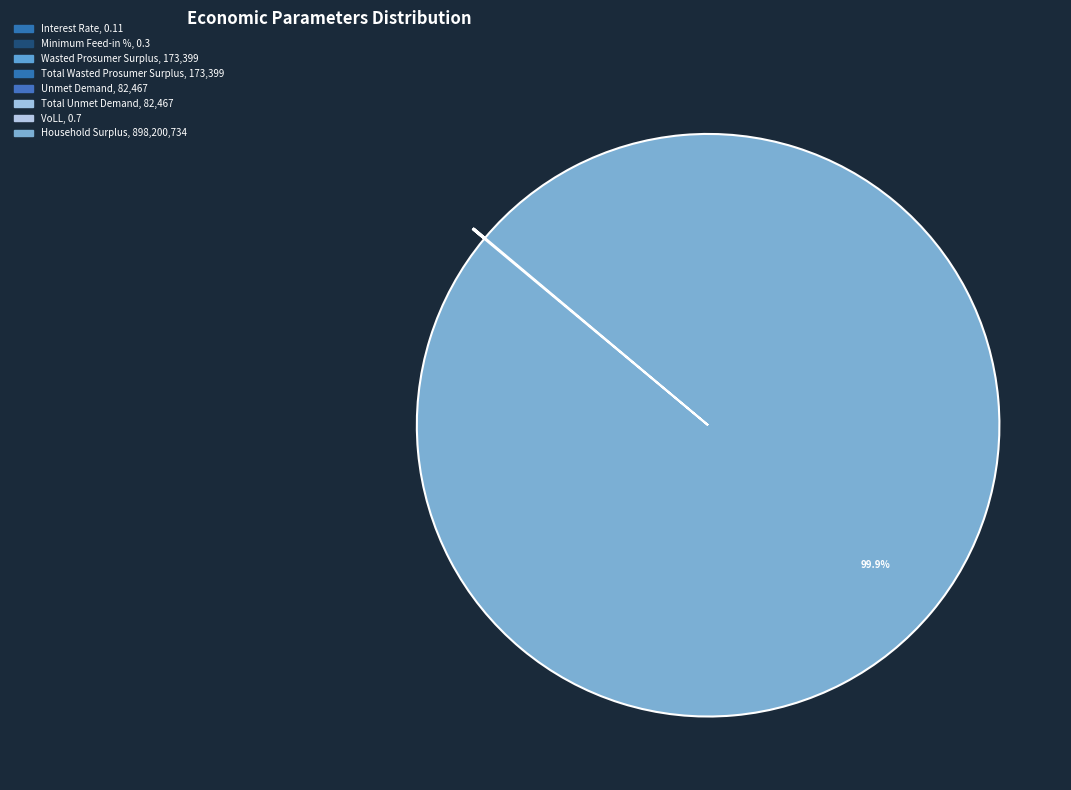

Does Household Surplus account for over 50% of the chart?

Yes